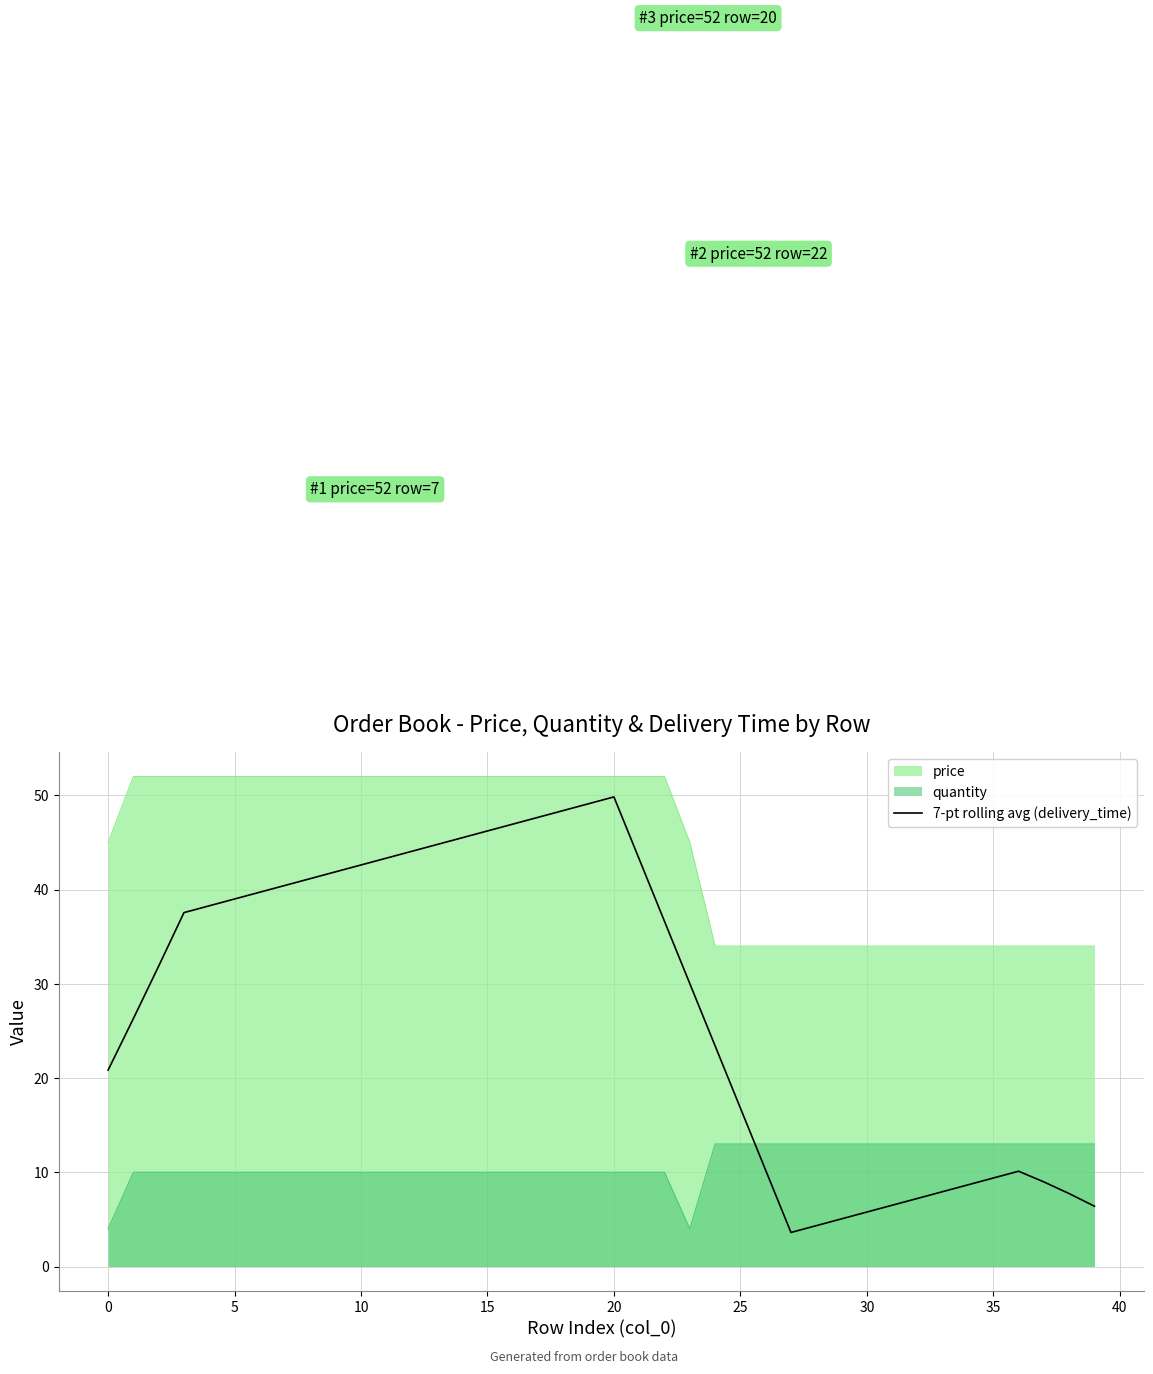

The chart shows a value of 68.6 at 12. True or false?

False